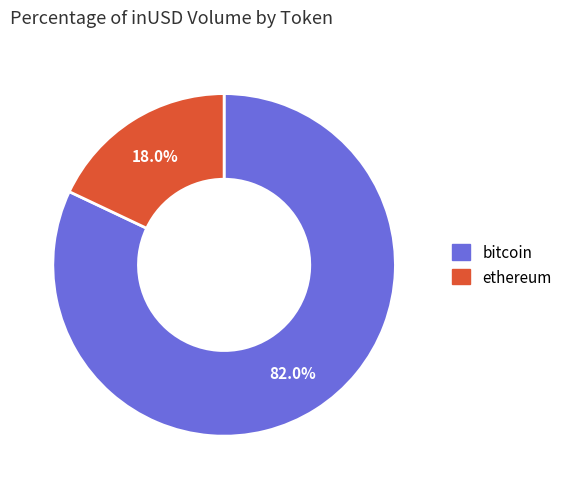

Does any single category account for the majority?

Yes